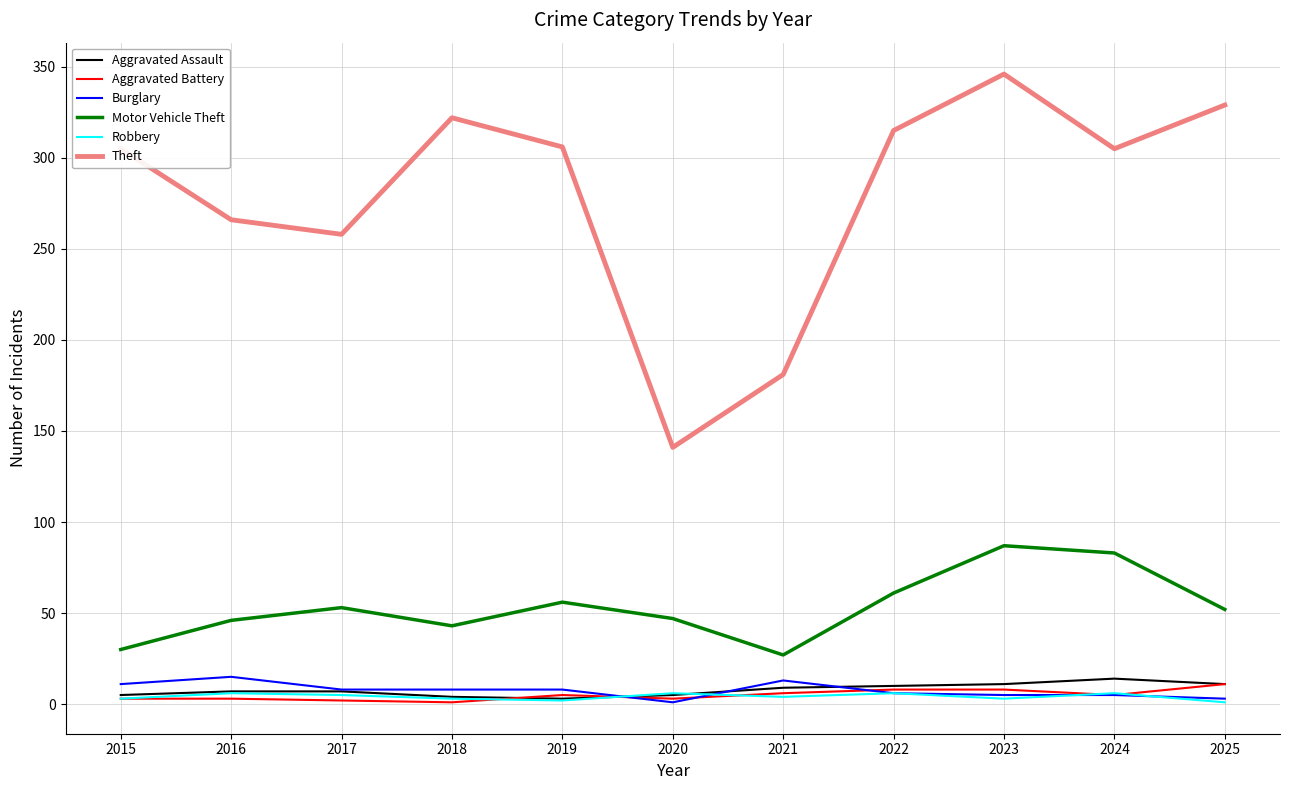

Where is Theft nearest to the value 243?

2017